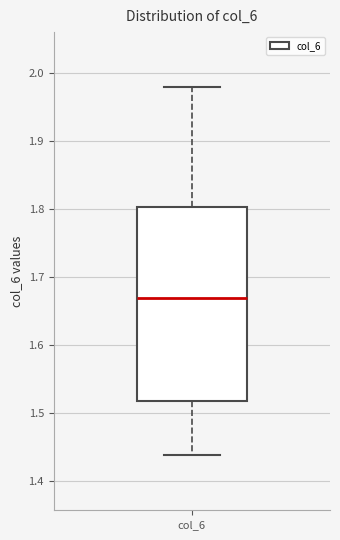

Where is the lower edge of the box for col_6 on the y-axis? The values are not printed on the chart, so give them approximately, as read against the axis.

1.52